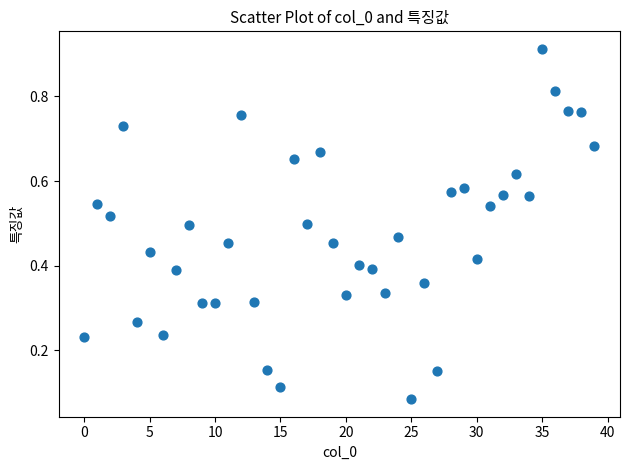

Count the number of points in this scatter plot.

40